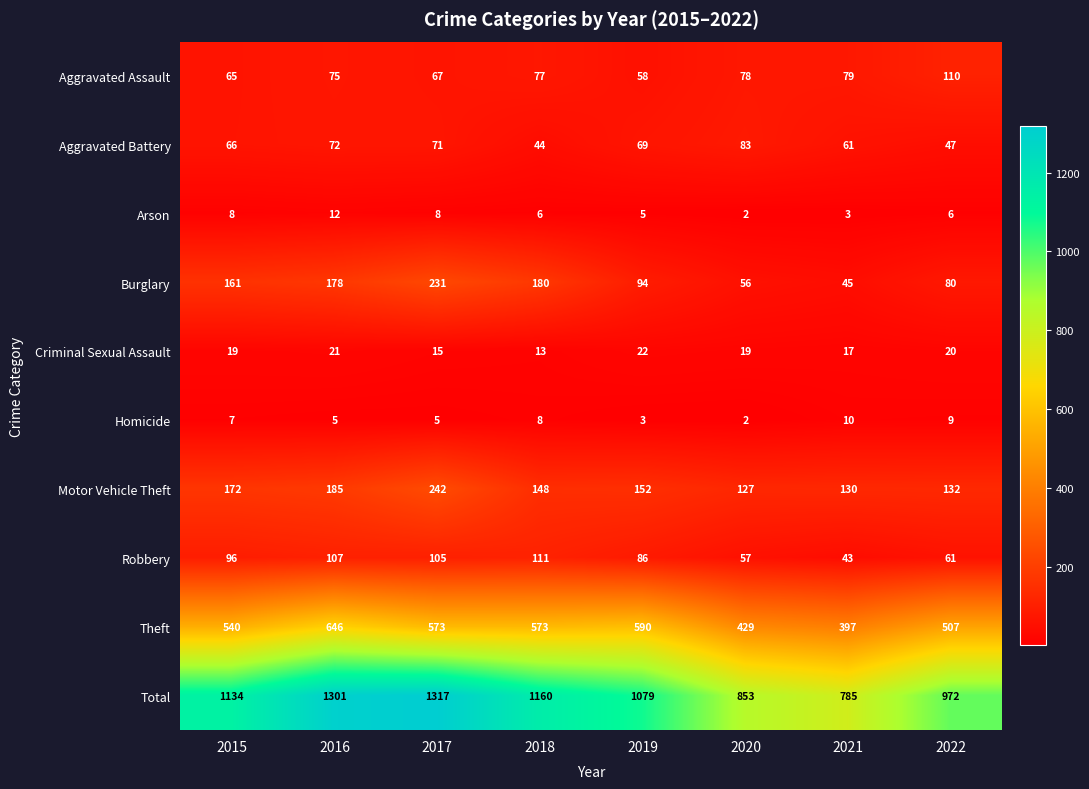

What is the sum of the Aggravated Battery values at 2022 and 2021?

108